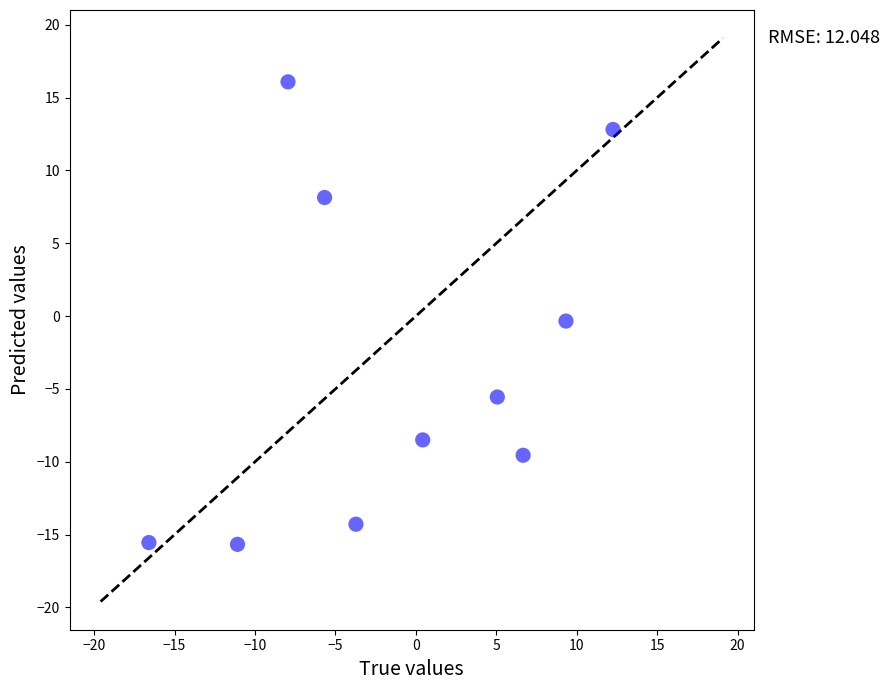

What is the average X value?

-1.1